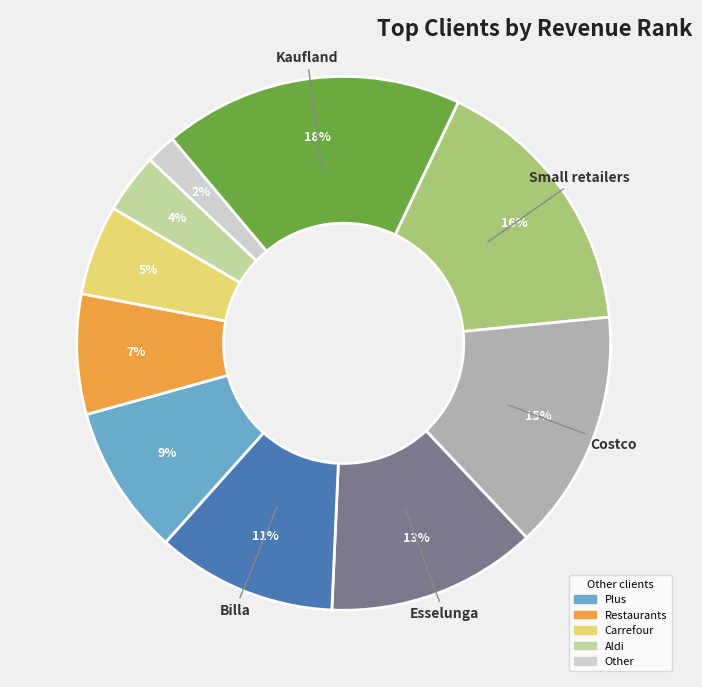

To the nearest percent, what is the difference between the largest and smallest slice percentages?

16%